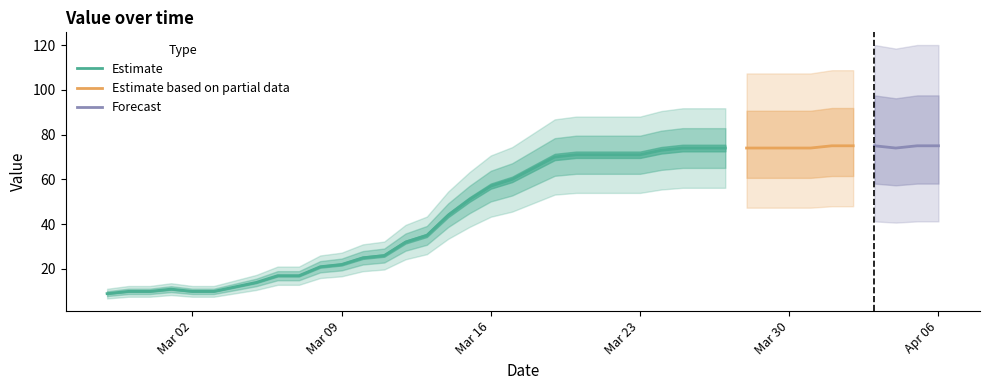

Which category has the highest value across all series?

2020-04-01